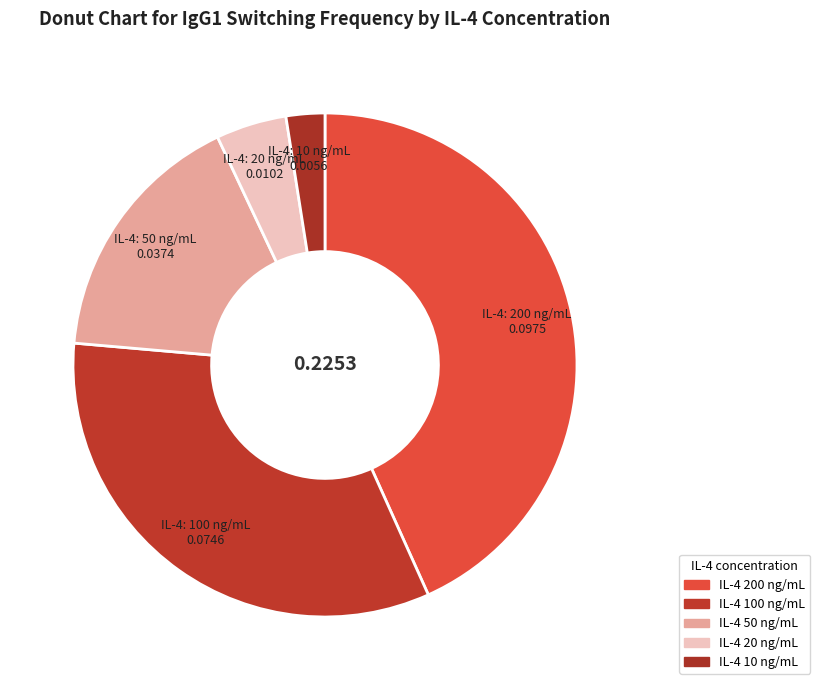

Count the number of slices in the pie.

5